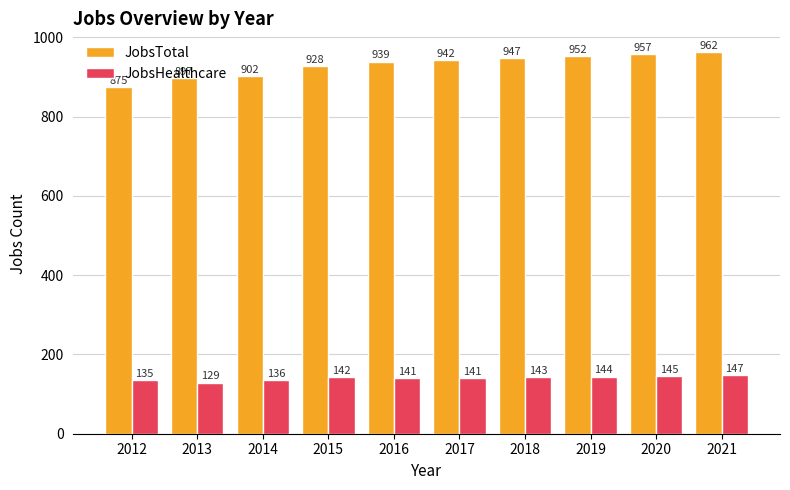

List the series in order of their peak value, highest first.

JobsTotal, JobsHealthcare